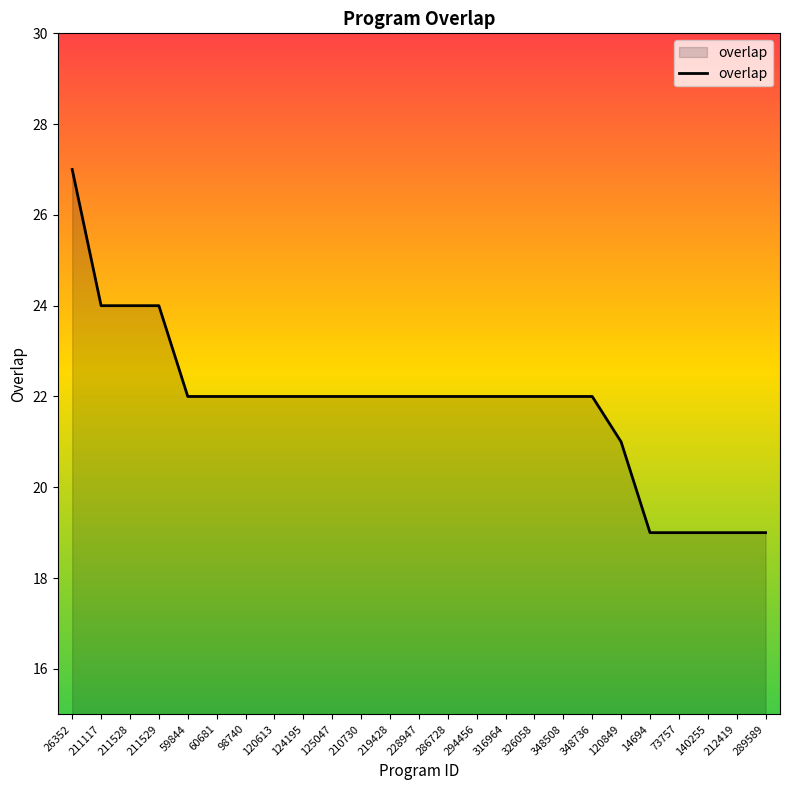

What is the maximum value shown in the chart?

27